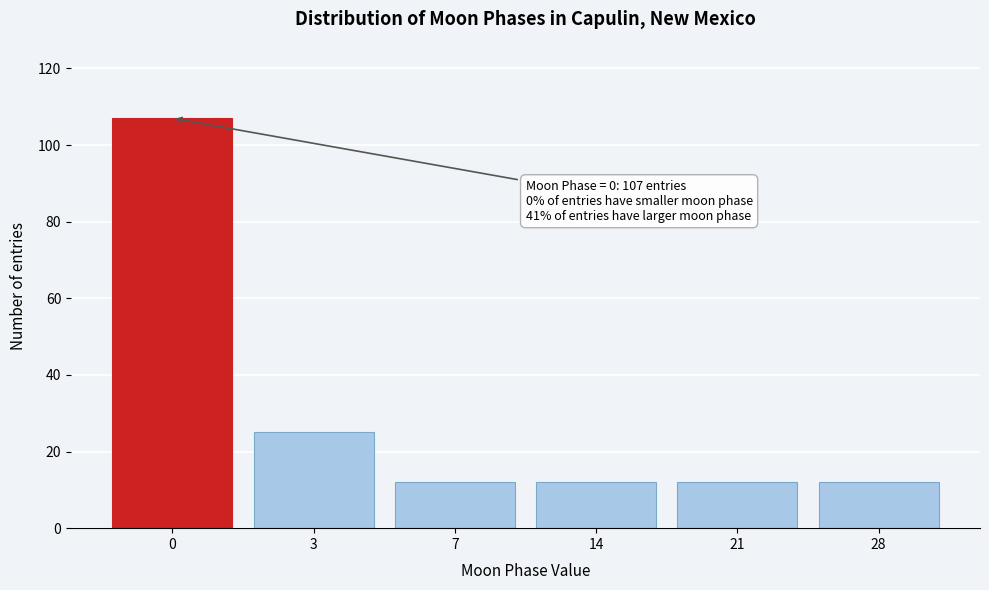

Reading left to right, extract all data points from this chart.

107	25	12	12	12	12